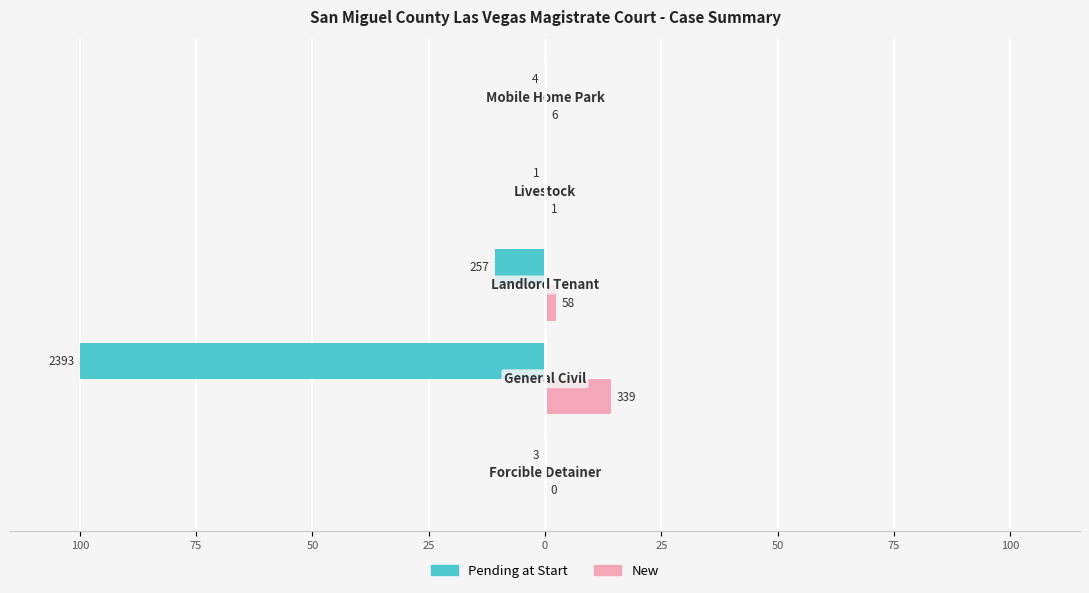

Reading right to left, extract all data points from this chart.

Pending at Start: -0.2	-0.0	-10.7	-100.0	-0.1
New: 0.3	0.0	2.4	14.2	0.0